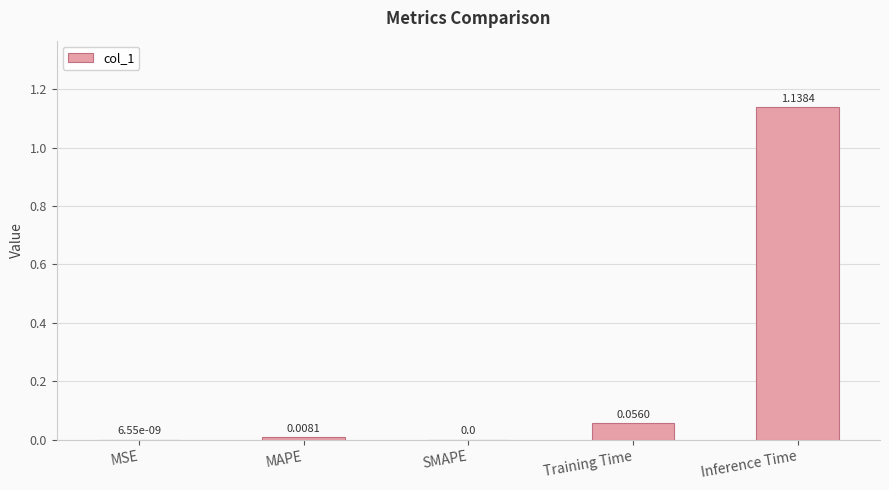

Which has a higher value, Training Time or Inference Time?

Inference Time